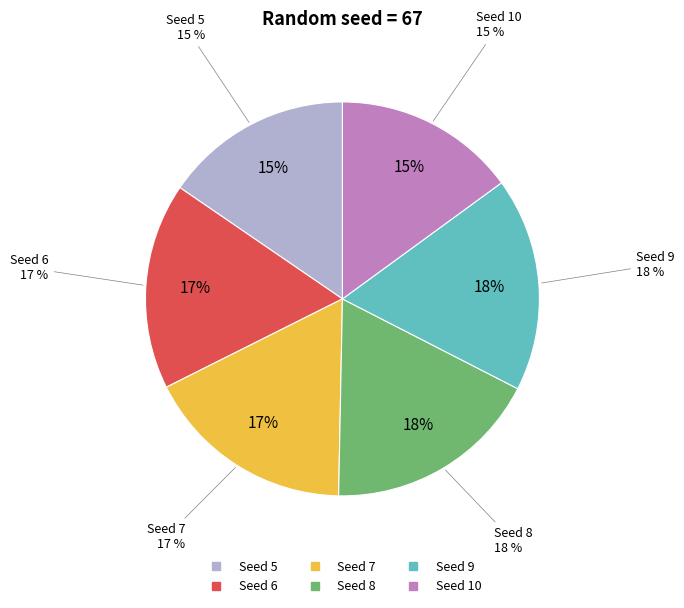

How many slices are in this pie chart?

6